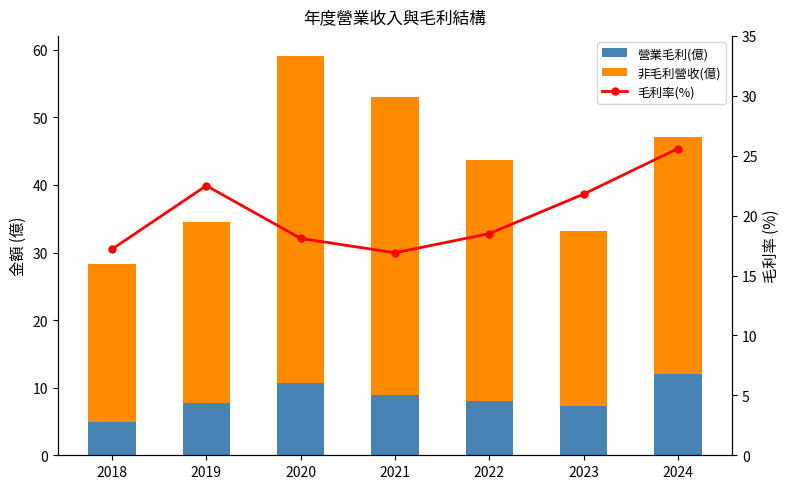

What is the difference between the highest and lowest values at 2019?

19.0